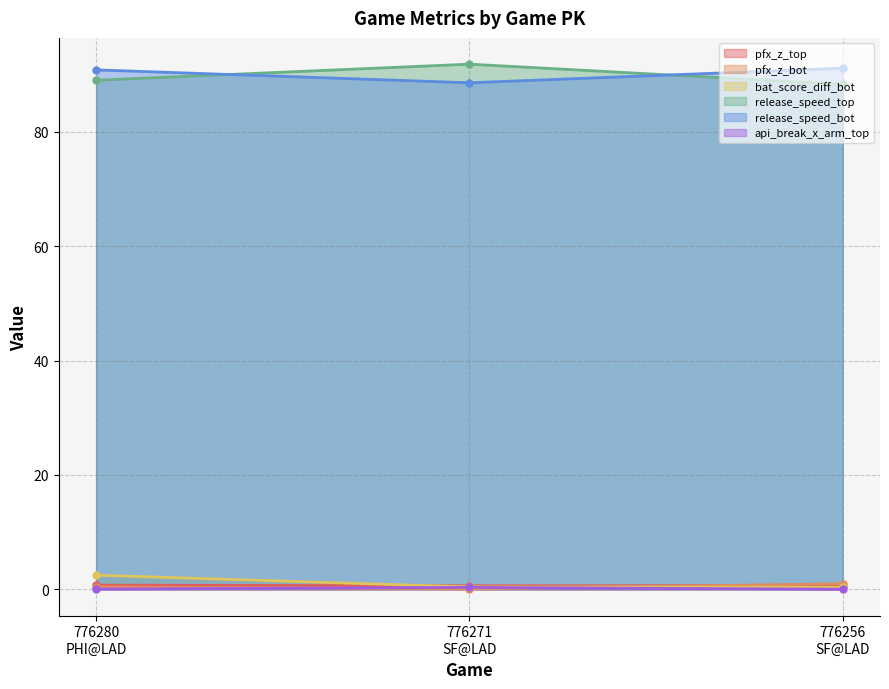

The pfx_z_bot series shows 0.1 at 776271
SF@LAD. True or false?

True